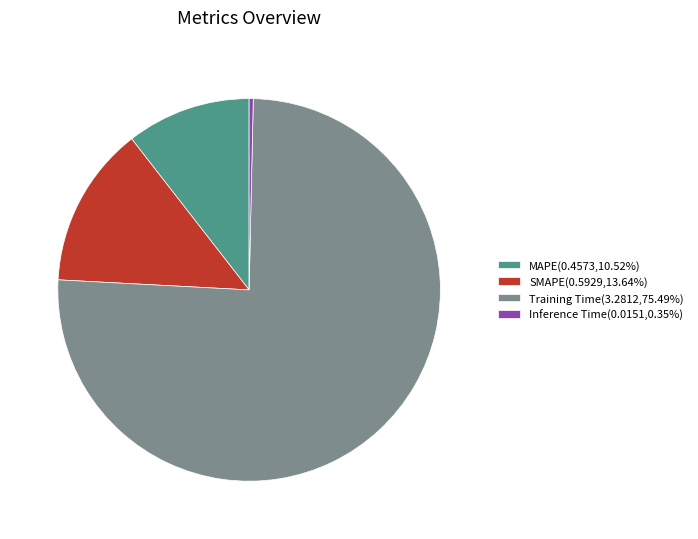

Is it true that MAPE is 11% of the pie?

True